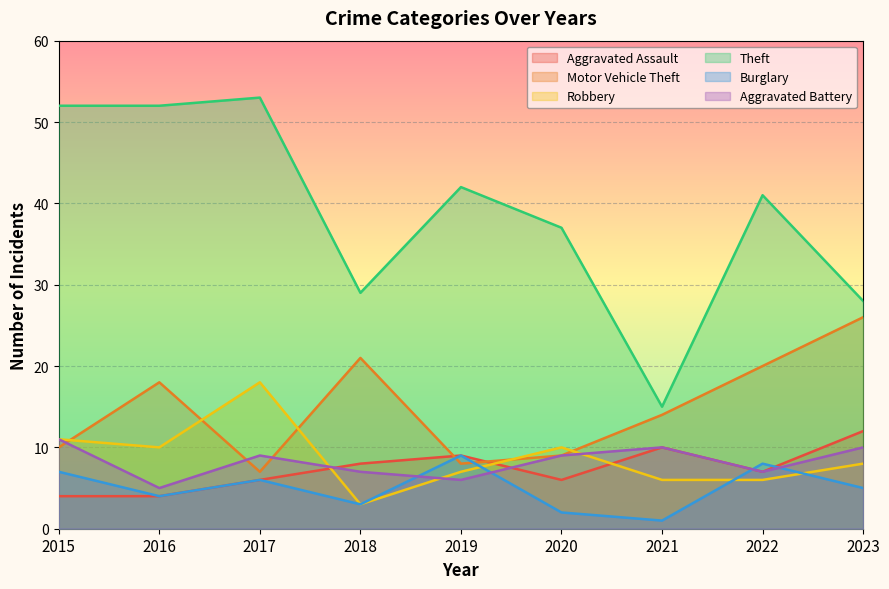

Reading right to left, extract all data points from this chart.

Aggravated Assault: 12	7	10	6	9	8	6	4	4
Motor Vehicle Theft: 26	20	14	9	8	21	7	18	10
Robbery: 8	6	6	10	7	3	18	10	11
Theft: 28	41	15	37	42	29	53	52	52
Burglary: 5	8	1	2	9	3	6	4	7
Aggravated Battery: 10	7	10	9	6	7	9	5	11